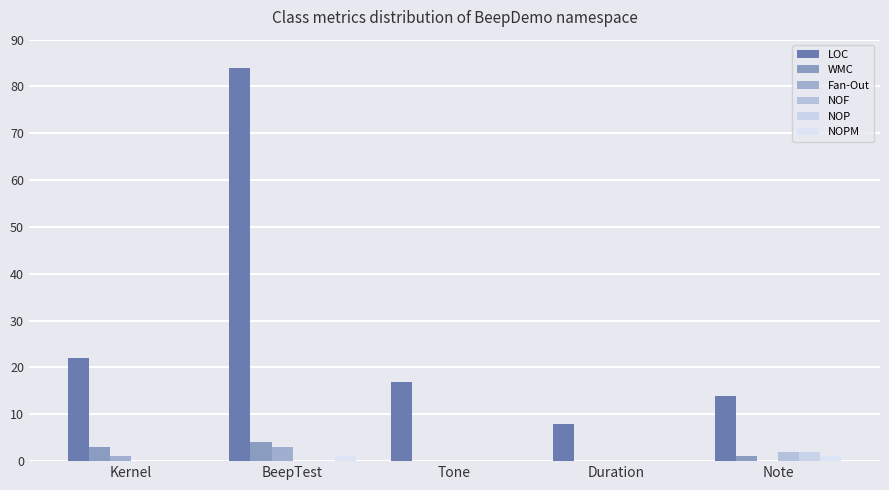

The NOPM series shows 0 at Duration. True or false?

True